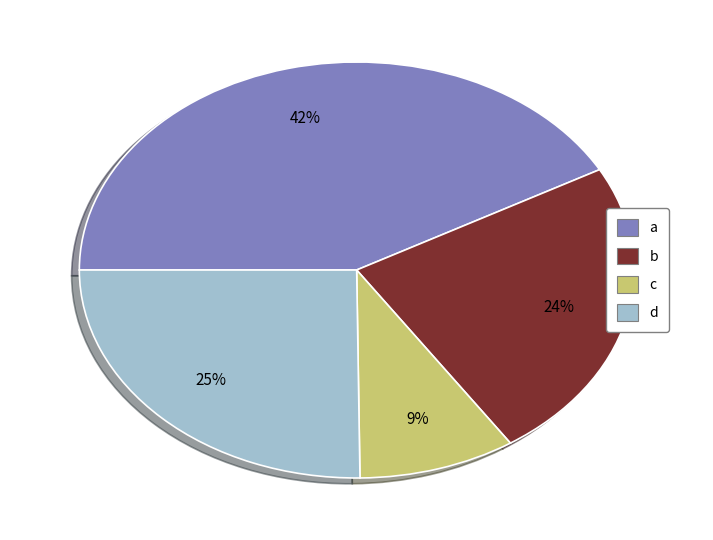

Do a and c together represent more than half of the pie?

Yes